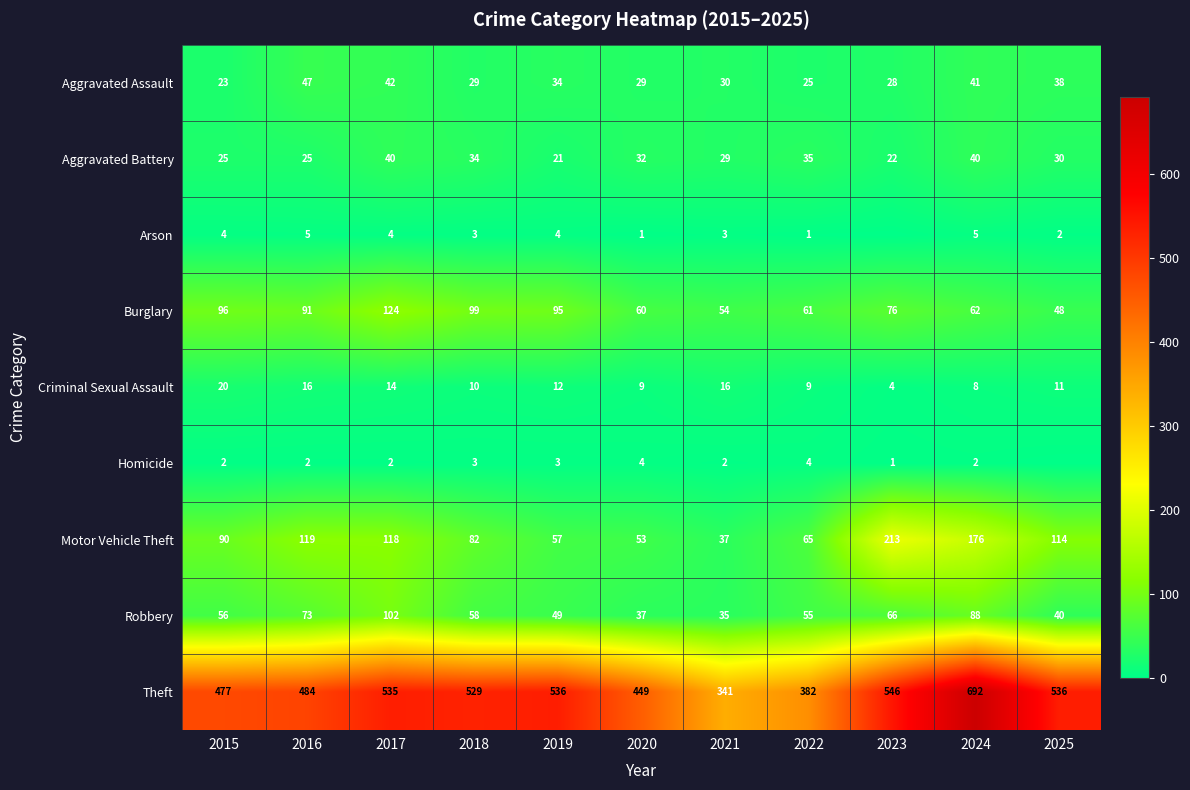

Is the value of Aggravated Battery at 2020 greater than the value of Criminal Sexual Assault at 2019?

Yes